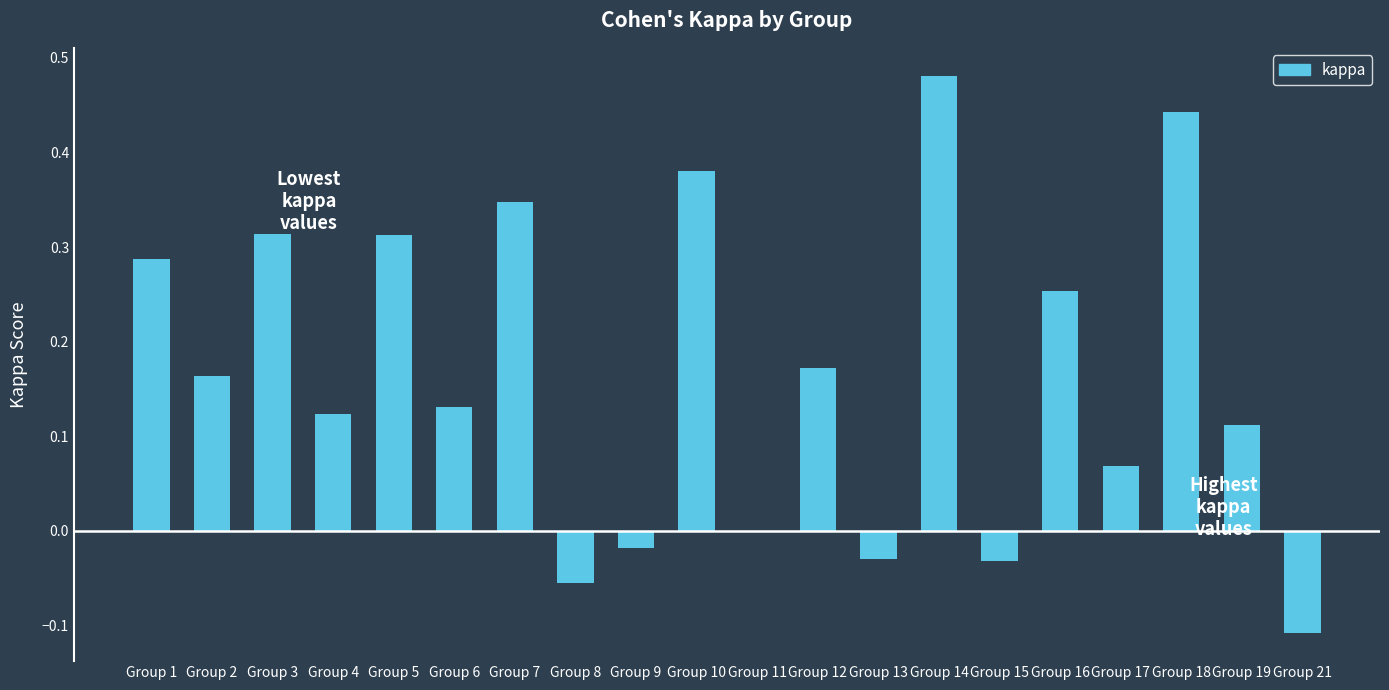

Does the chart contain stacked bars?

No